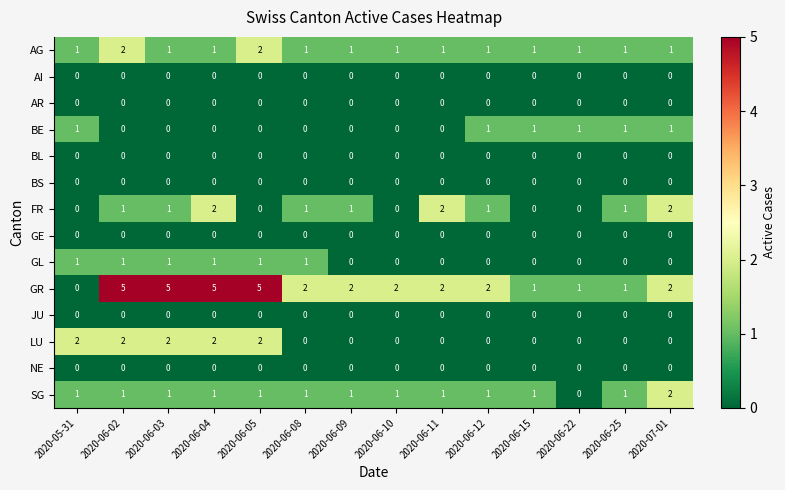

Count the number of categories in the chart.

14